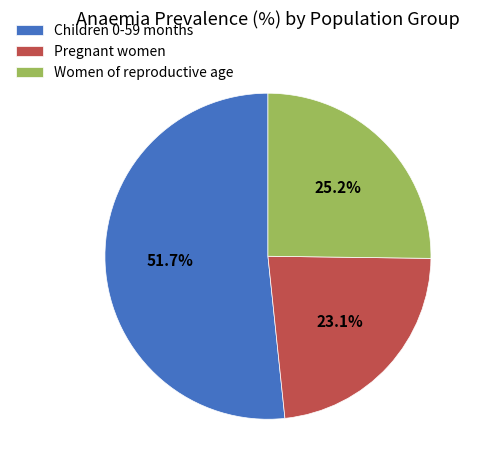

Which slice represents more than half of the pie?

Children 0-59 months